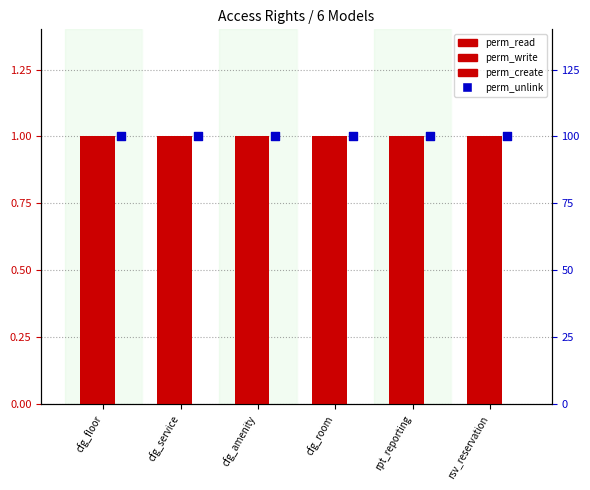

At which category is the sum across all series the highest?

cfg_floor